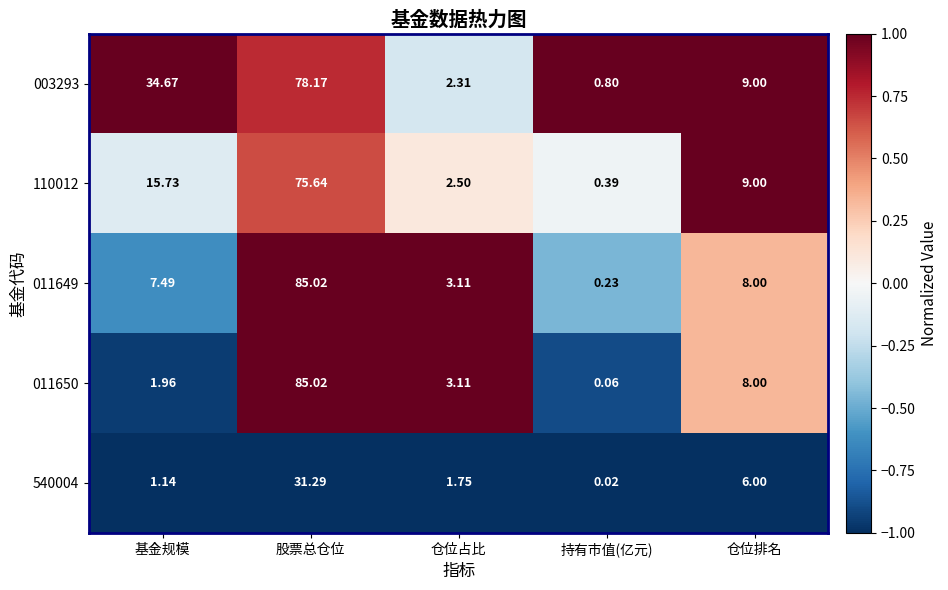

At which category is the sum across all series the highest?

股票总仓位